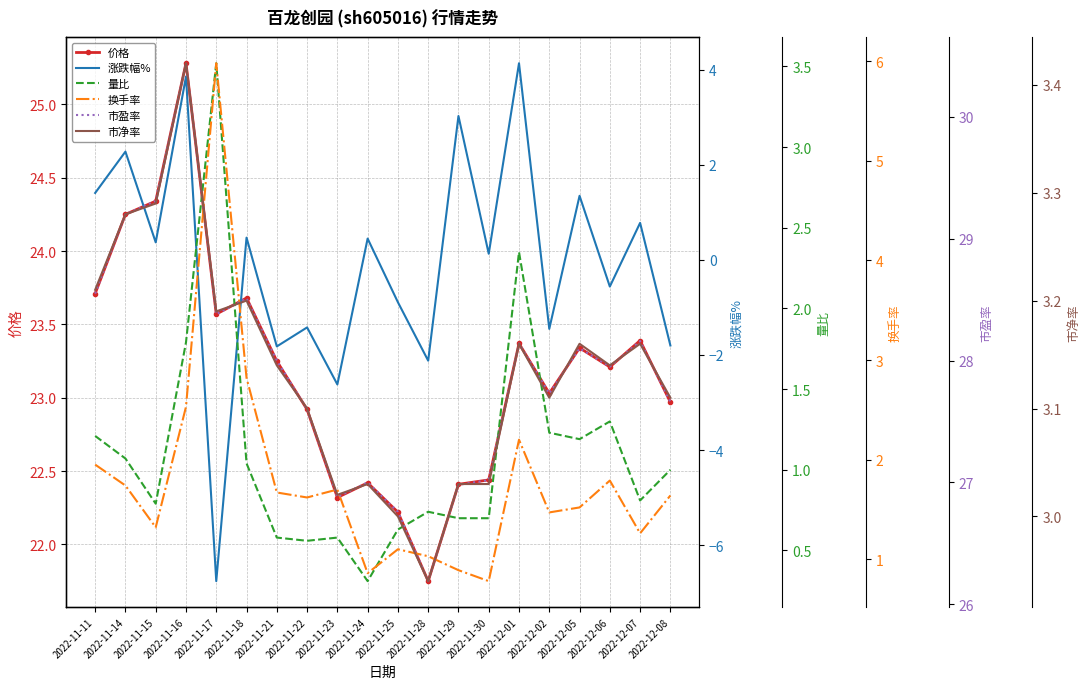

What is the sum of all 市盈率 values?

558.6